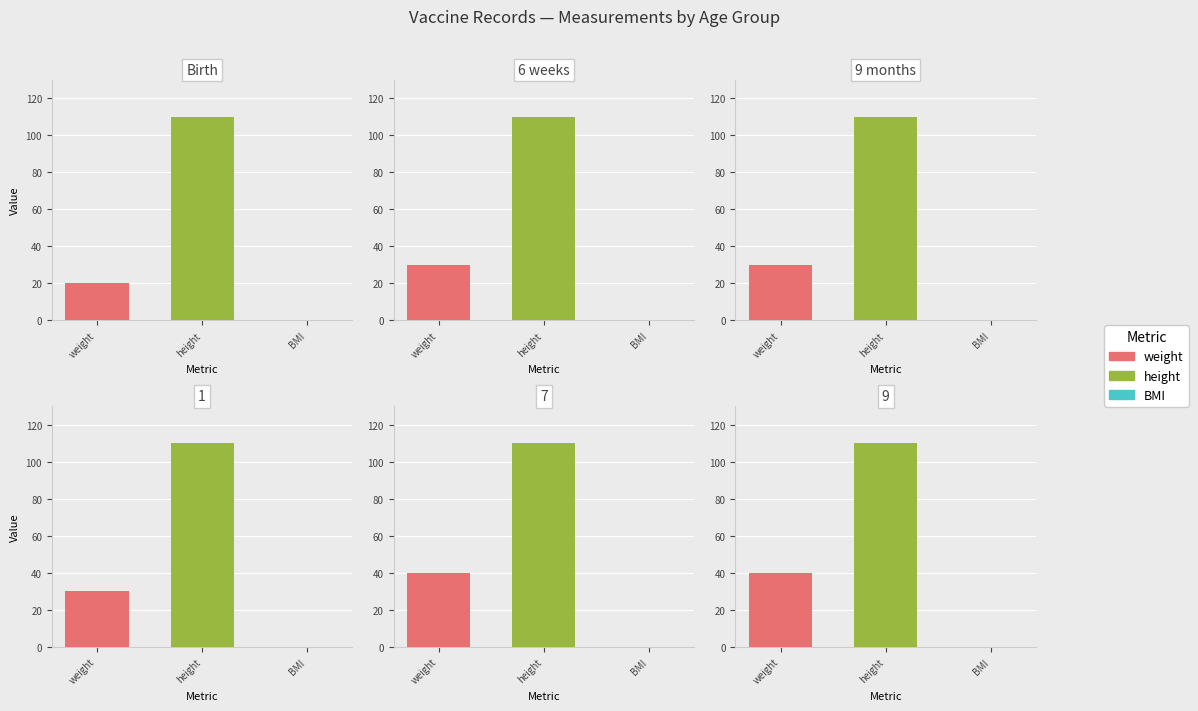

Does the chart contain stacked bars?

No